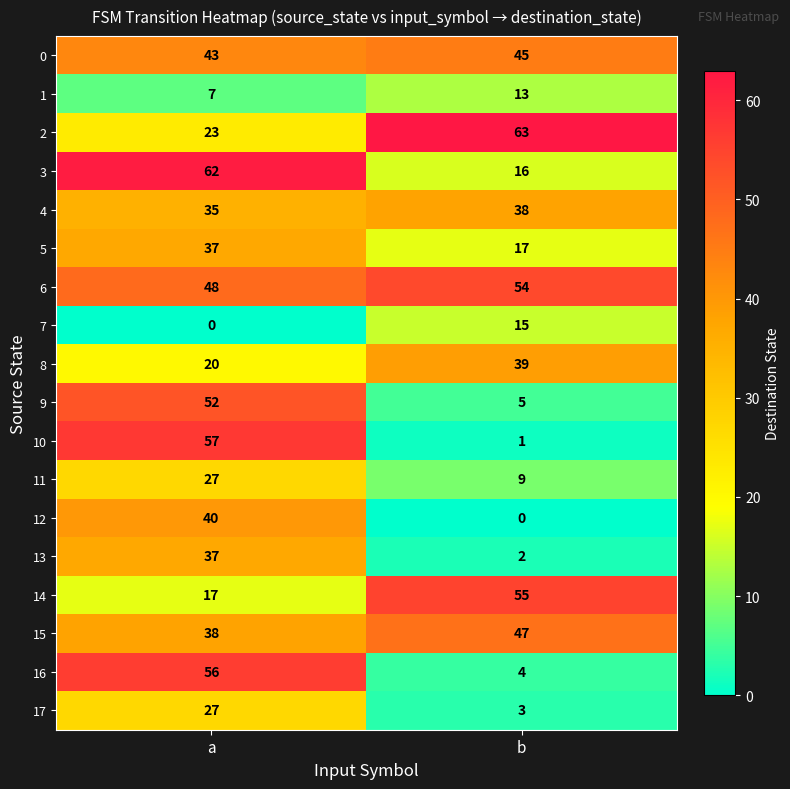

Which series has the largest total across all categories?

6